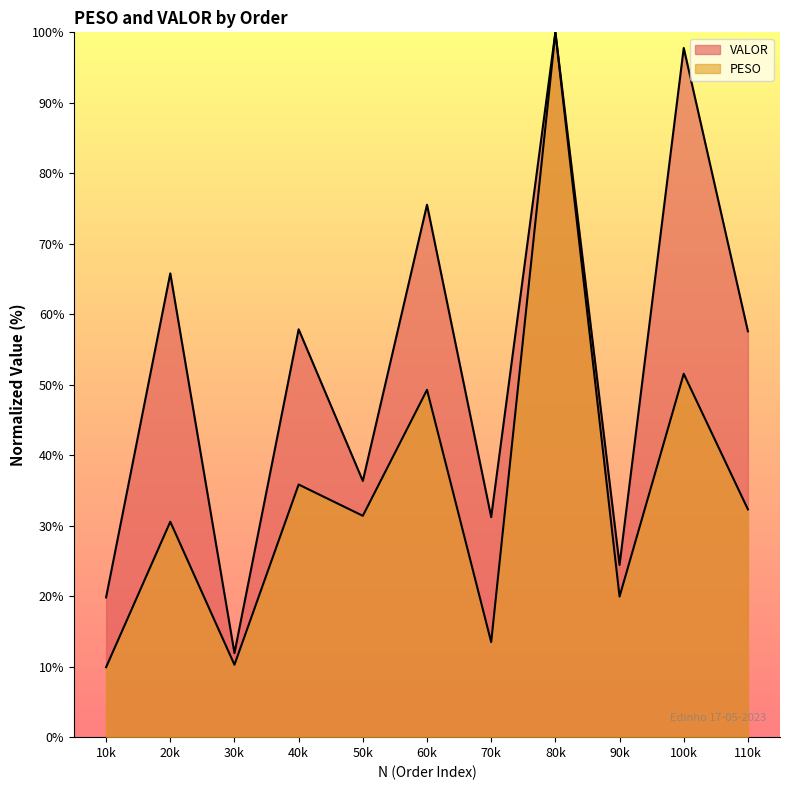

List the labels in order of VALOR value, smallest first.

30k, 10k, 90k, 70k, 50k, 110k, 40k, 20k, 60k, 100k, 80k